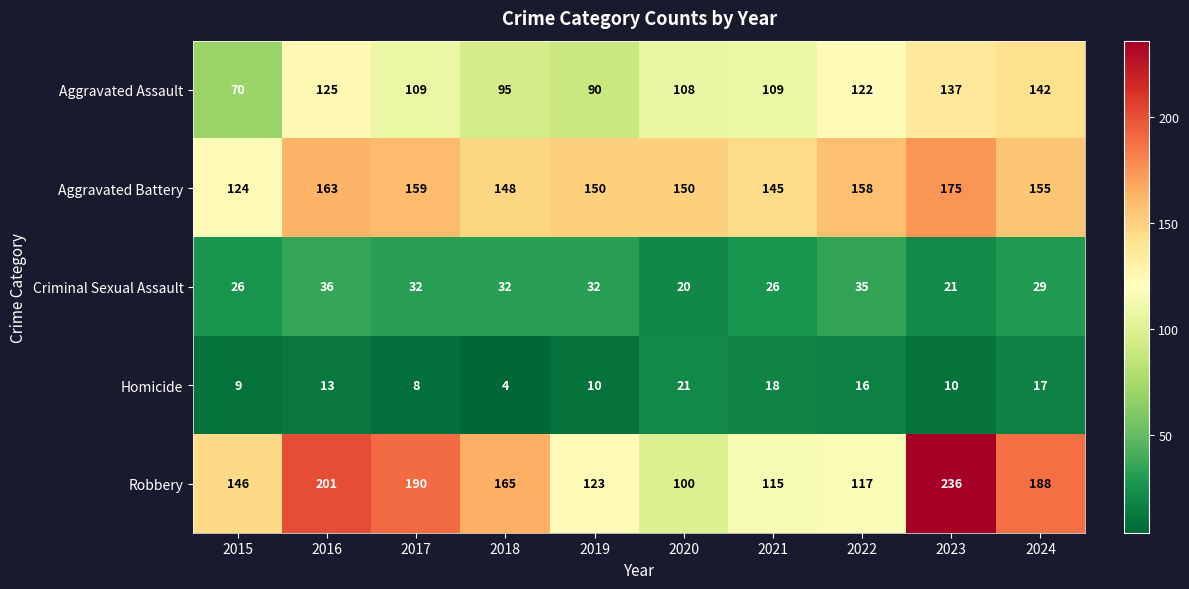

True or false: Robbery has a value of 122 at 2024.

False